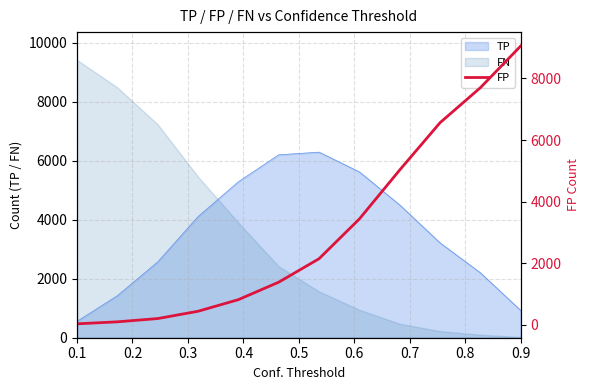

How many intersections are there between TP and FN?

1